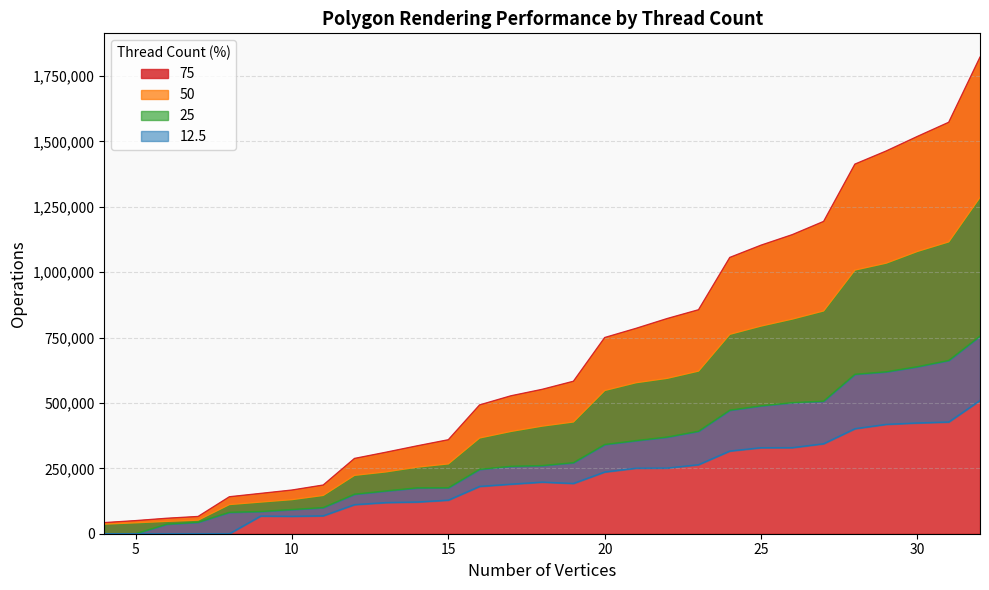

How many lines are shown in the chart?

4